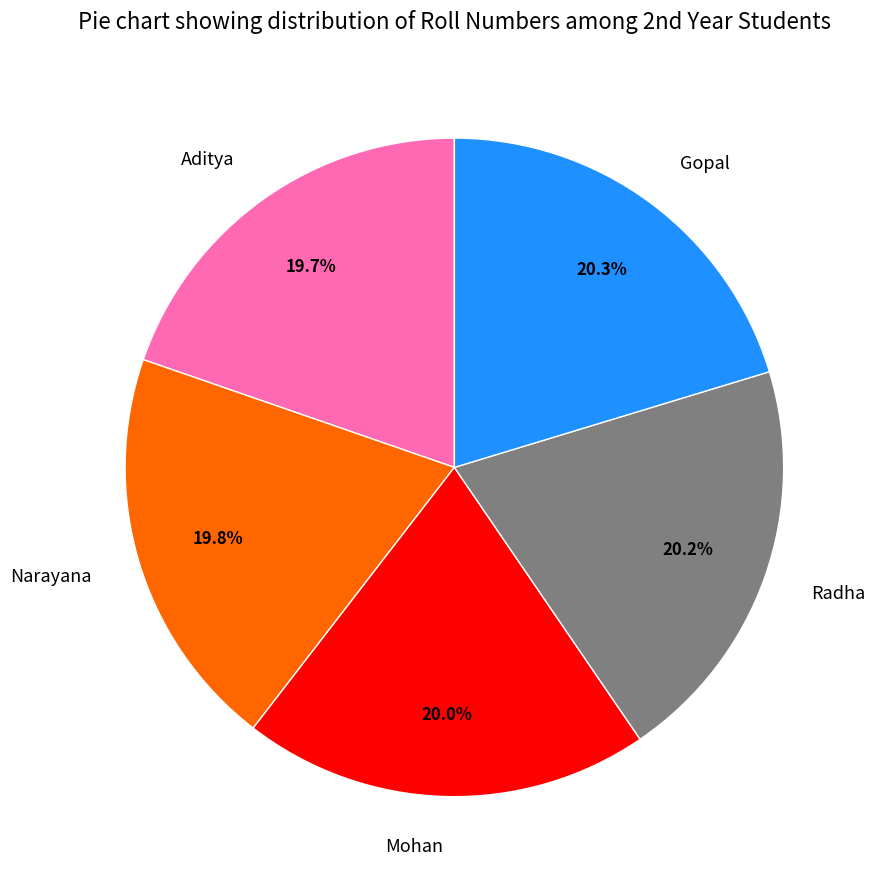

Does Mohan represent more than half of the total?

No